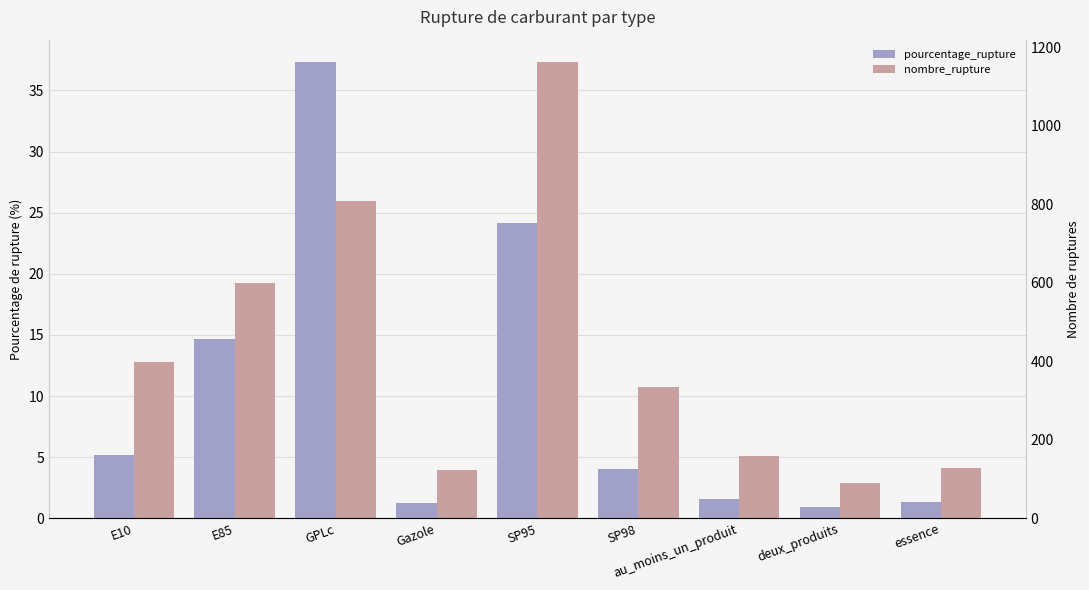

The value of nombre_rupture at E85 is 331.6. True or false?

False